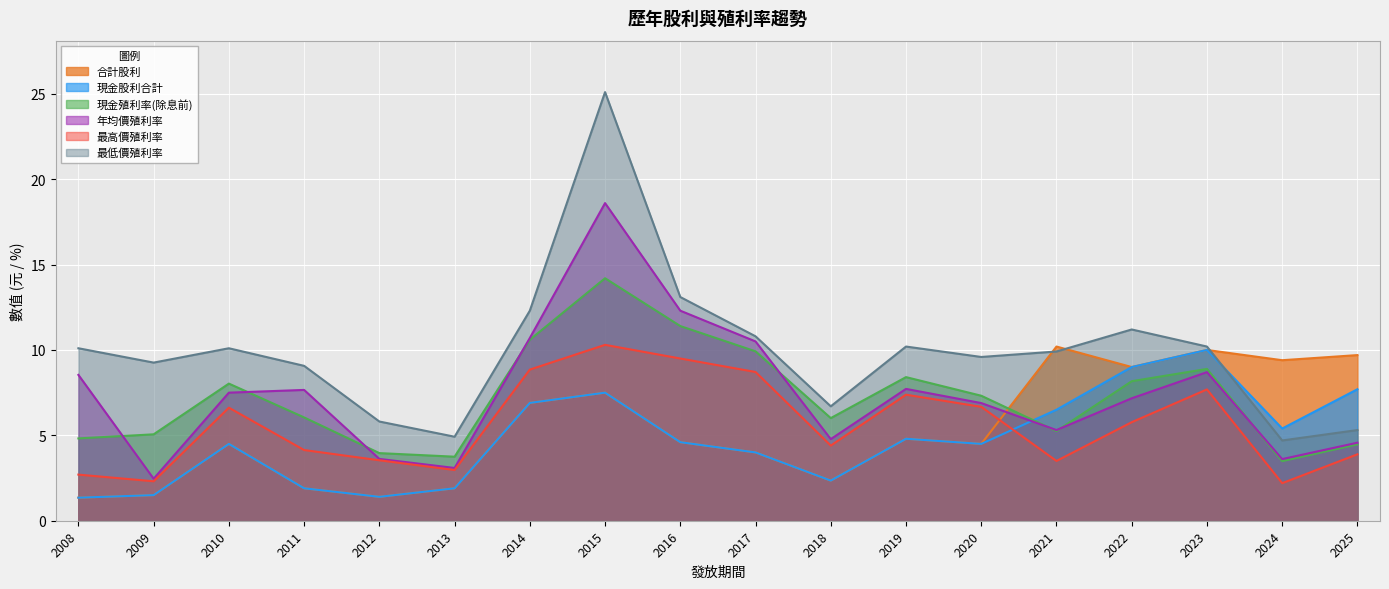

What are all the series names shown in the legend?

合計股利, 現金股利合計, 現金殖利率(除息前), 年均價殖利率, 最高價殖利率, 最低價殖利率